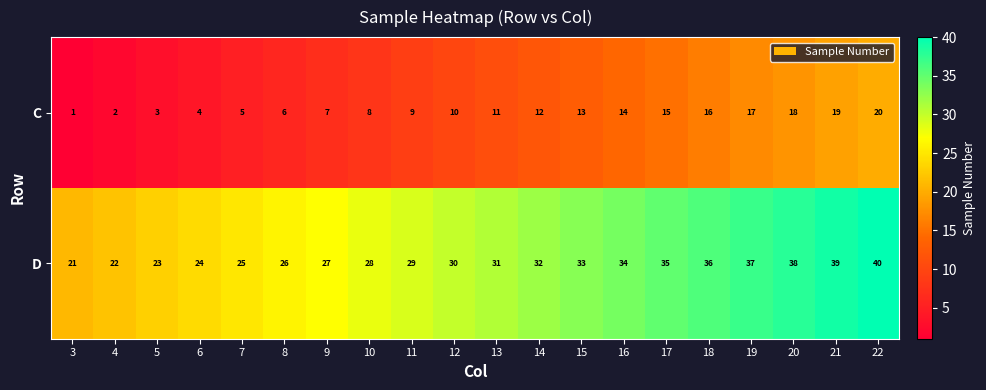

True or false: D has a value of 35 at 3.

False